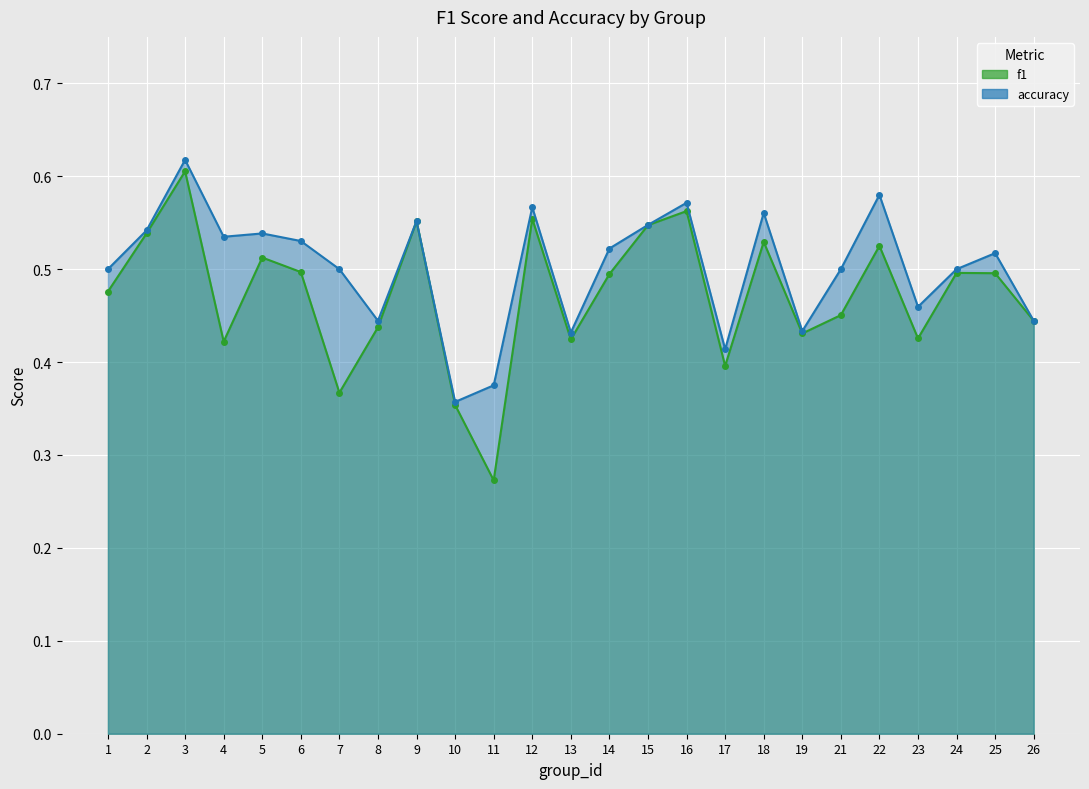

Is it true that f1 equals 0.7 at 25?

False